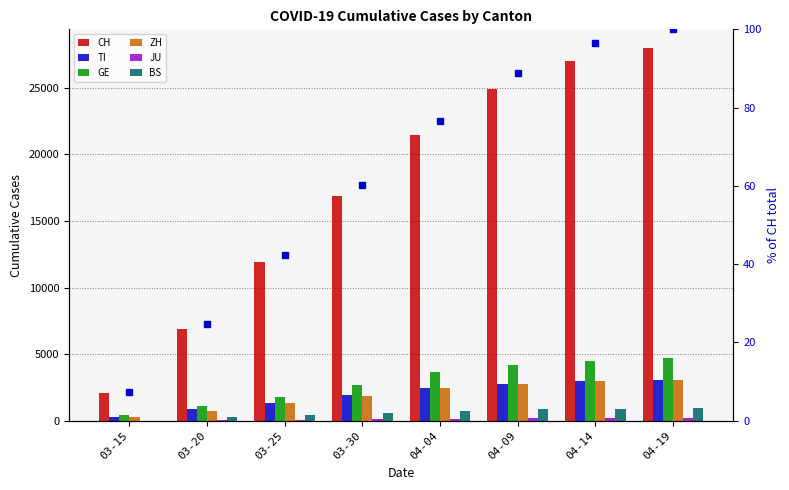

What is the sum of the ZH values at 04-04 and 04-14?

5466